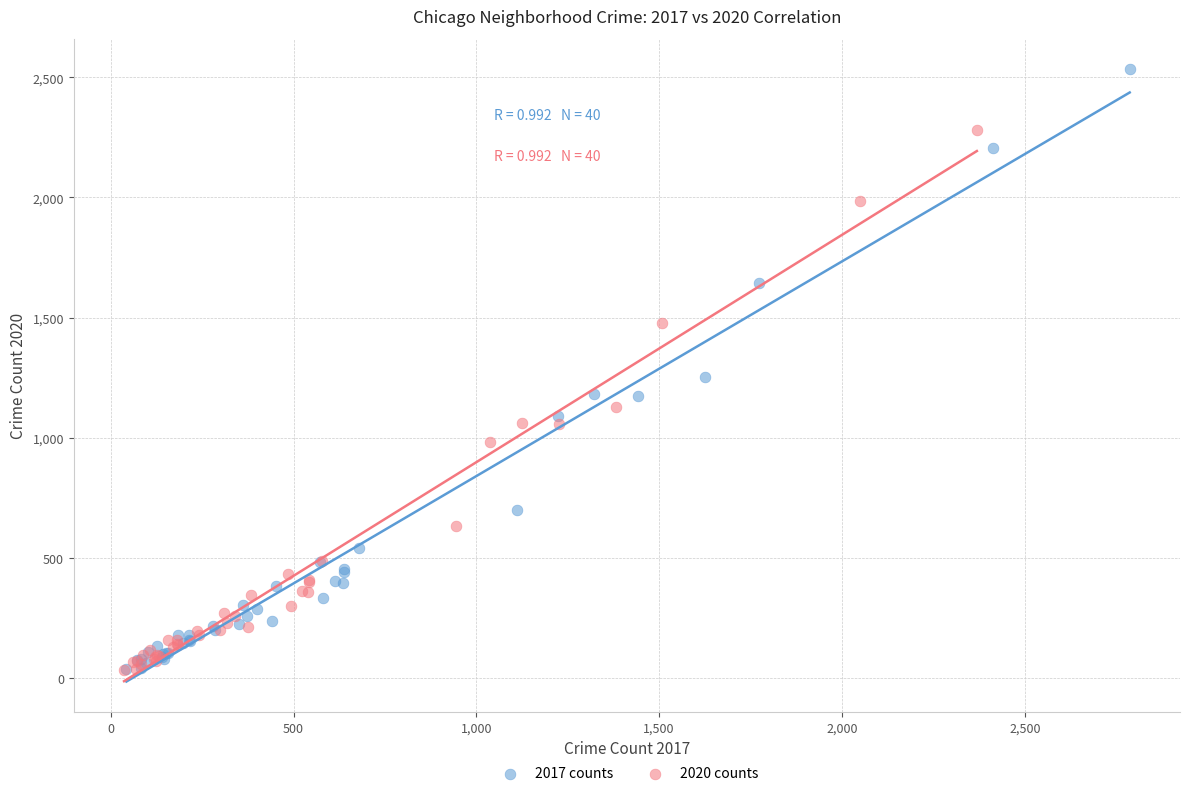

Which series contains the highest Y value?

2017 counts